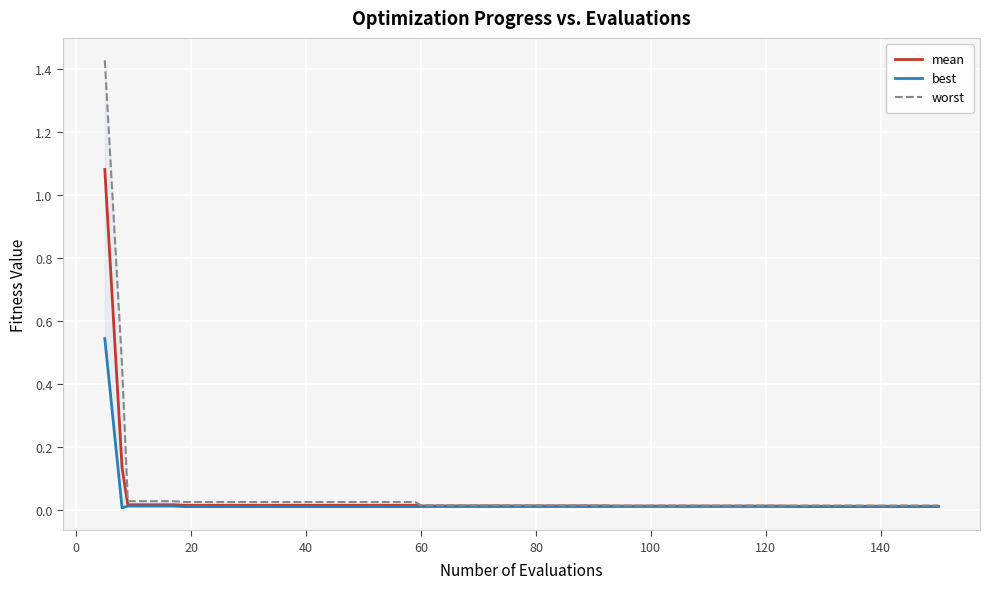

What are all the series names shown in the legend?

mean, best, worst